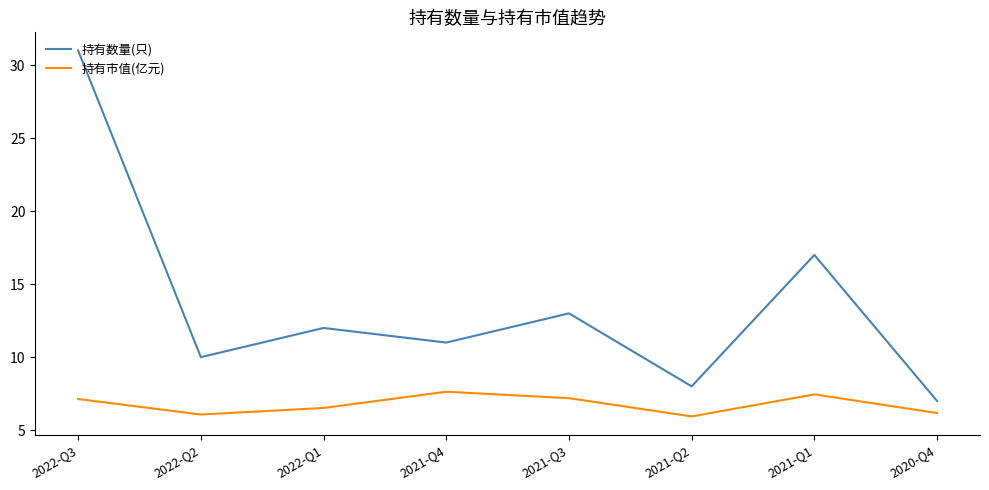

What is the total value across all series at 2021-Q2?

13.9